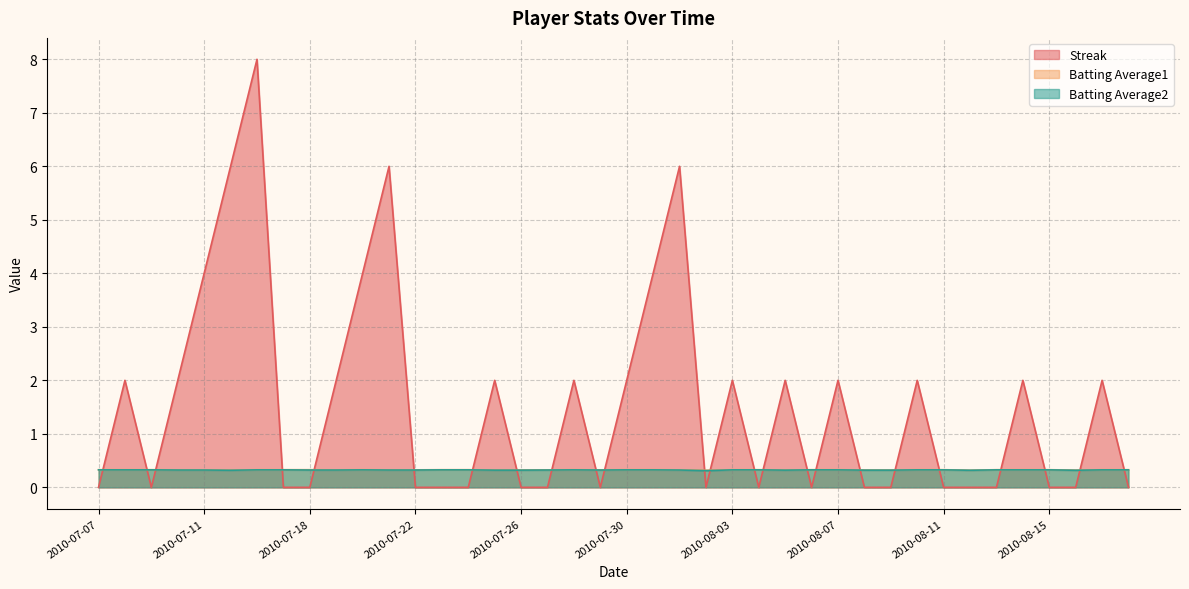

List the labels in order of Streak value, smallest first.

2010-07-07, 2010-07-09, 2010-07-17, 2010-07-18, 2010-07-22, 2010-07-23, 2010-07-24, 2010-07-26, 2010-07-27, 2010-07-29, 2010-08-02, 2010-08-04, 2010-08-06, 2010-08-08, 2010-08-09, 2010-08-11, 2010-08-12, 2010-08-13, 2010-08-15, 2010-08-16, 2010-08-18, 2010-07-08, 2010-07-10, 2010-07-19, 2010-07-25, 2010-07-28, 2010-07-30, 2010-08-03, 2010-08-05, 2010-08-07, 2010-08-10, 2010-08-14, 2010-08-17, 2010-07-11, 2010-07-20, 2010-07-31, 2010-07-15, 2010-07-21, 2010-08-01, 2010-07-16